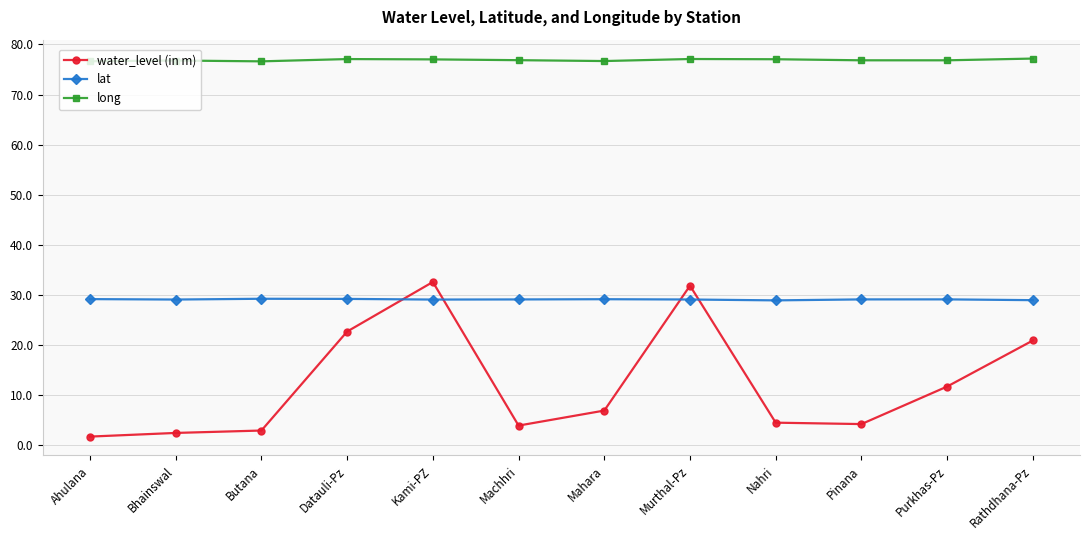

Rank the series by their maximum value, from highest to lowest.

long, water_level (in m), lat